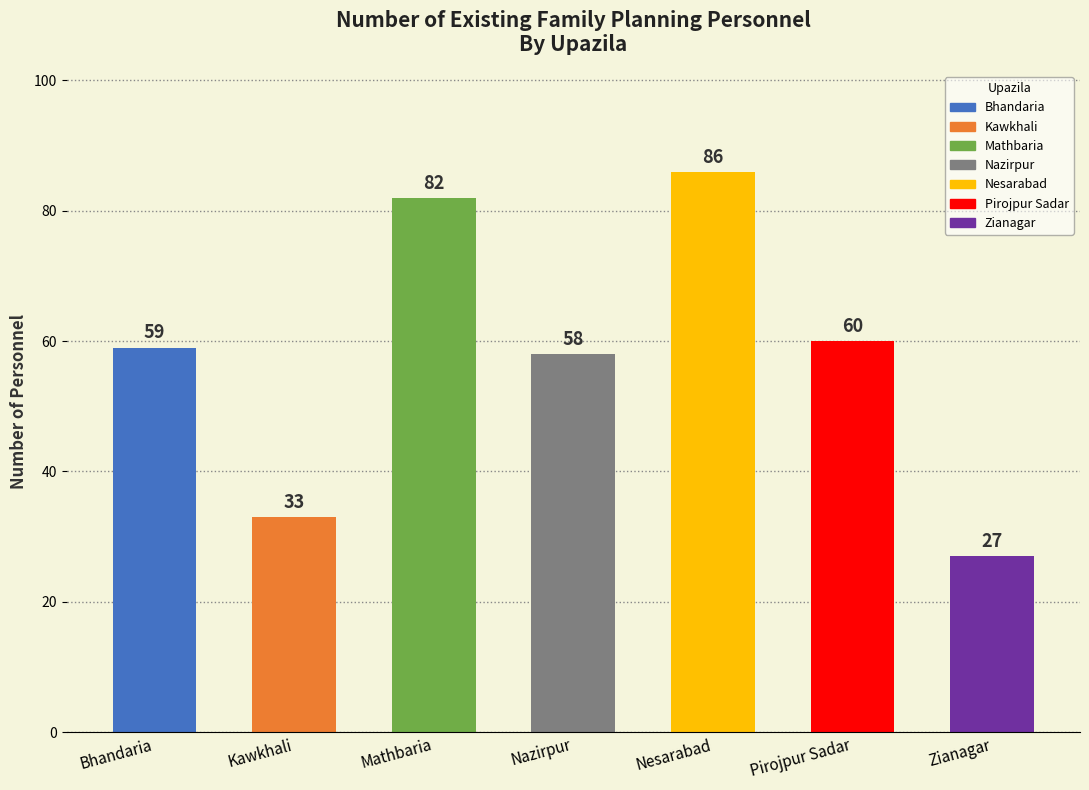

Rank the categories by value from lowest to highest.

Zianagar, Kawkhali, Nazirpur, Bhandaria, Pirojpur Sadar, Mathbaria, Nesarabad